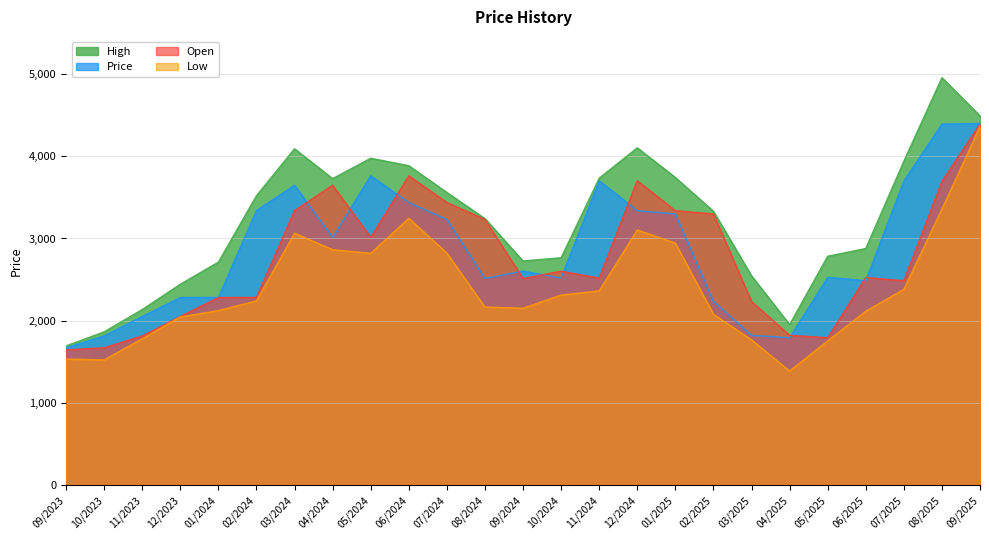

Between 10/2023 and 11/2024, which is larger?

11/2024